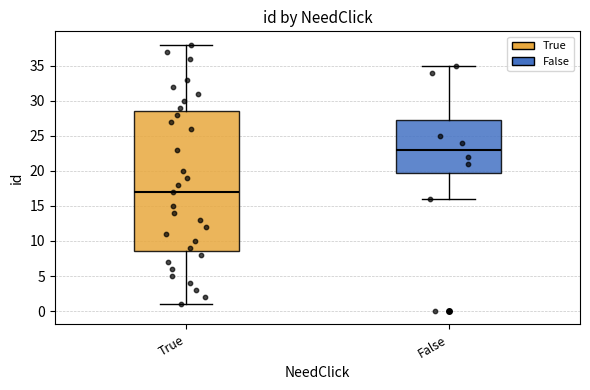

Reading left to right, read every box against the y-axis: the position of its median line, the range the box covers, and the ends of its whiskers. The values are not printed on the chart, so give them approximately, as read against the axis.

True: median 17.0, box 8.5 to 28.5, whiskers 1.0 to 38.0
False: median 23.0, box 20.0 to 27.5, whiskers 16.0 to 35.0